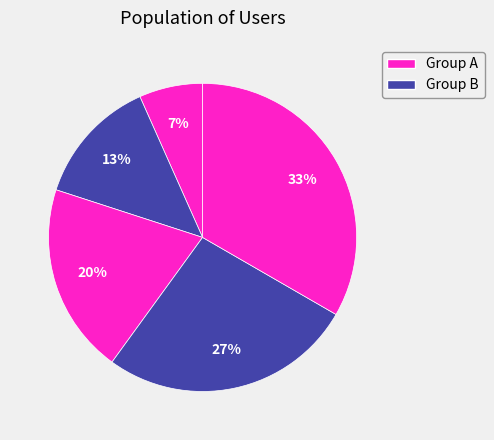

How many slices are in this pie chart?

5